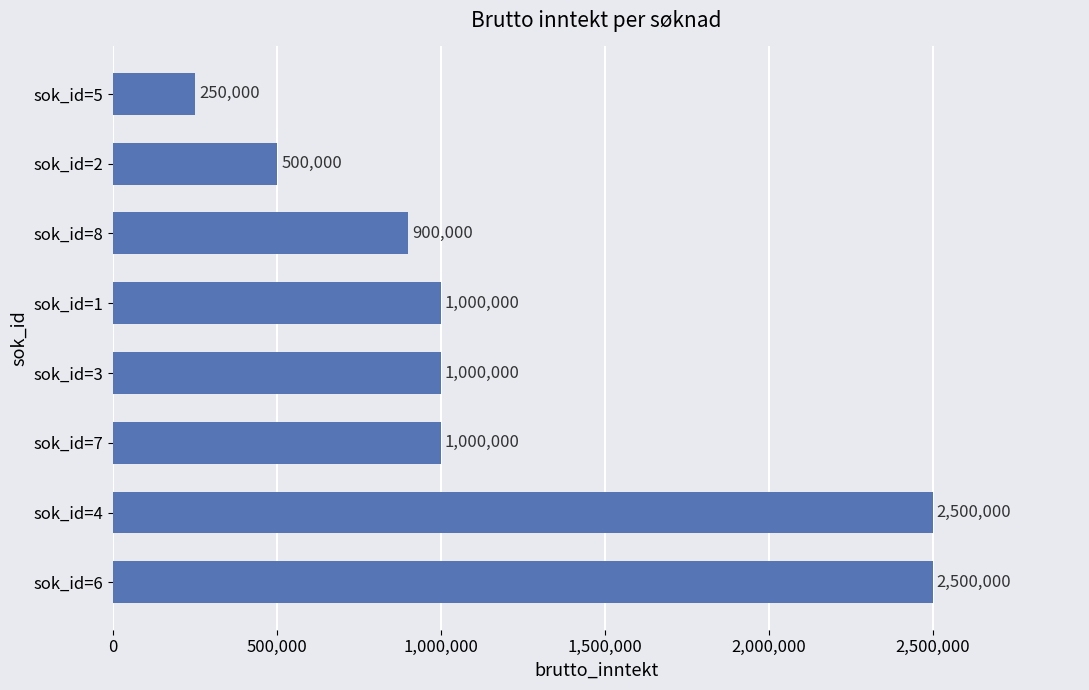

What is the difference between the maximum and minimum values?

2250000